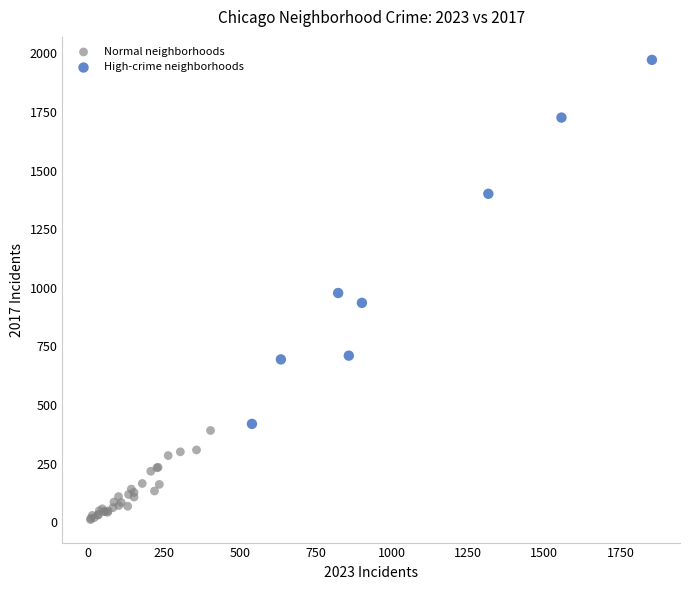

Which series has the widest spread of Y values?

High-crime neighborhoods